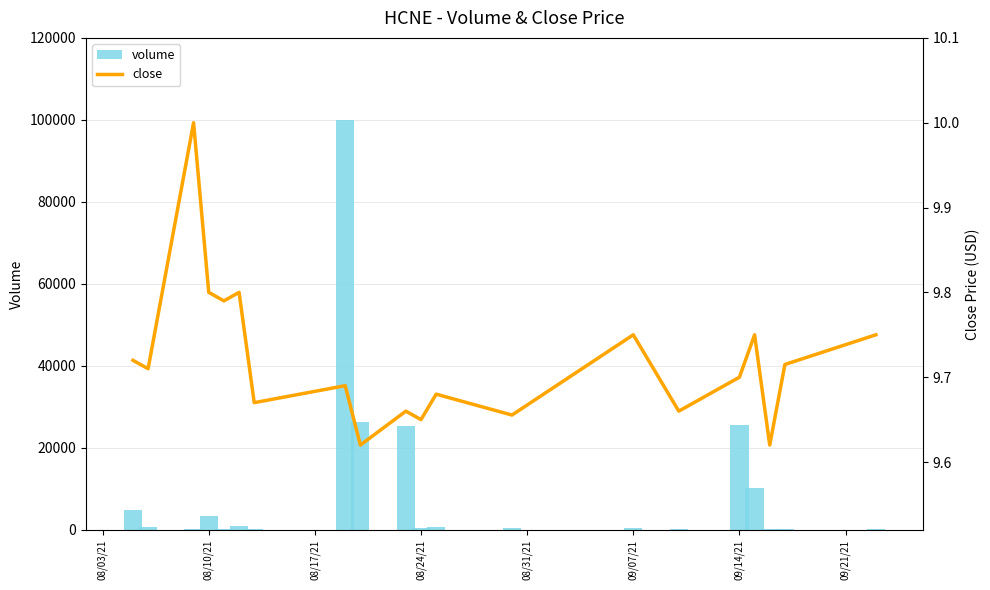

Does the chart contain stacked bars?

No